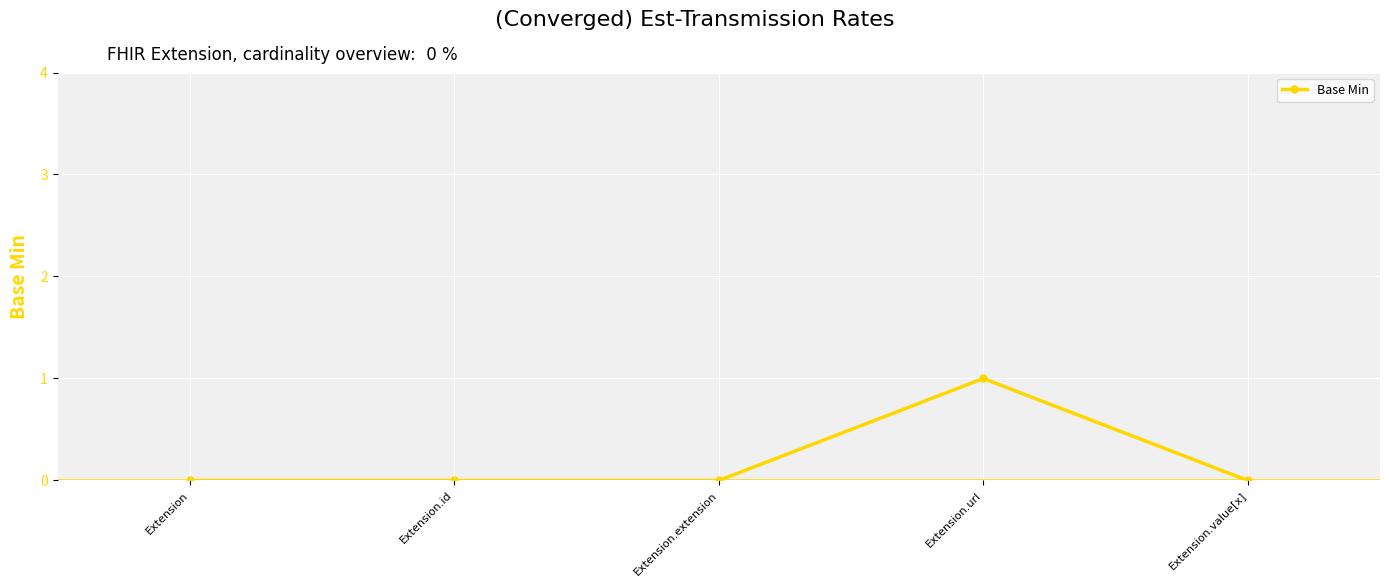

True or false: the data has more than 0 interior local peaks.

True